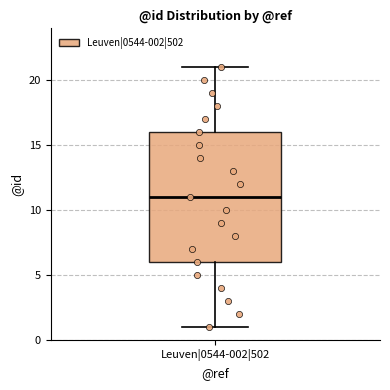

Read this box plot against the y-axis: the position of the median line, the range covered by the box, and the ends of both whiskers. The values are not printed on the chart, so give them approximately, as read against the axis.

median 11, box 6 to 16, whiskers 1 to 21